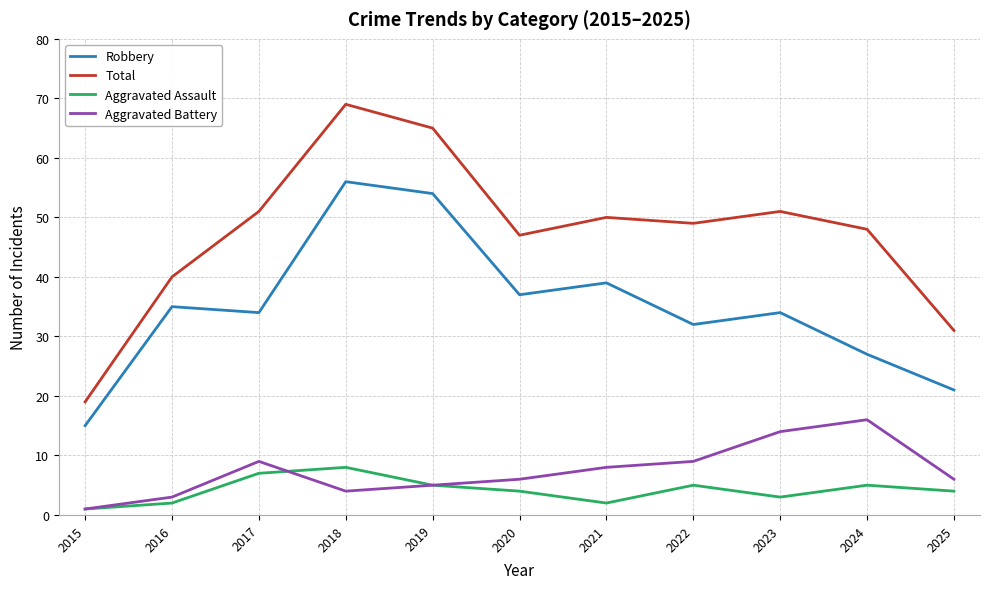

Which series has the largest total across all categories?

Total